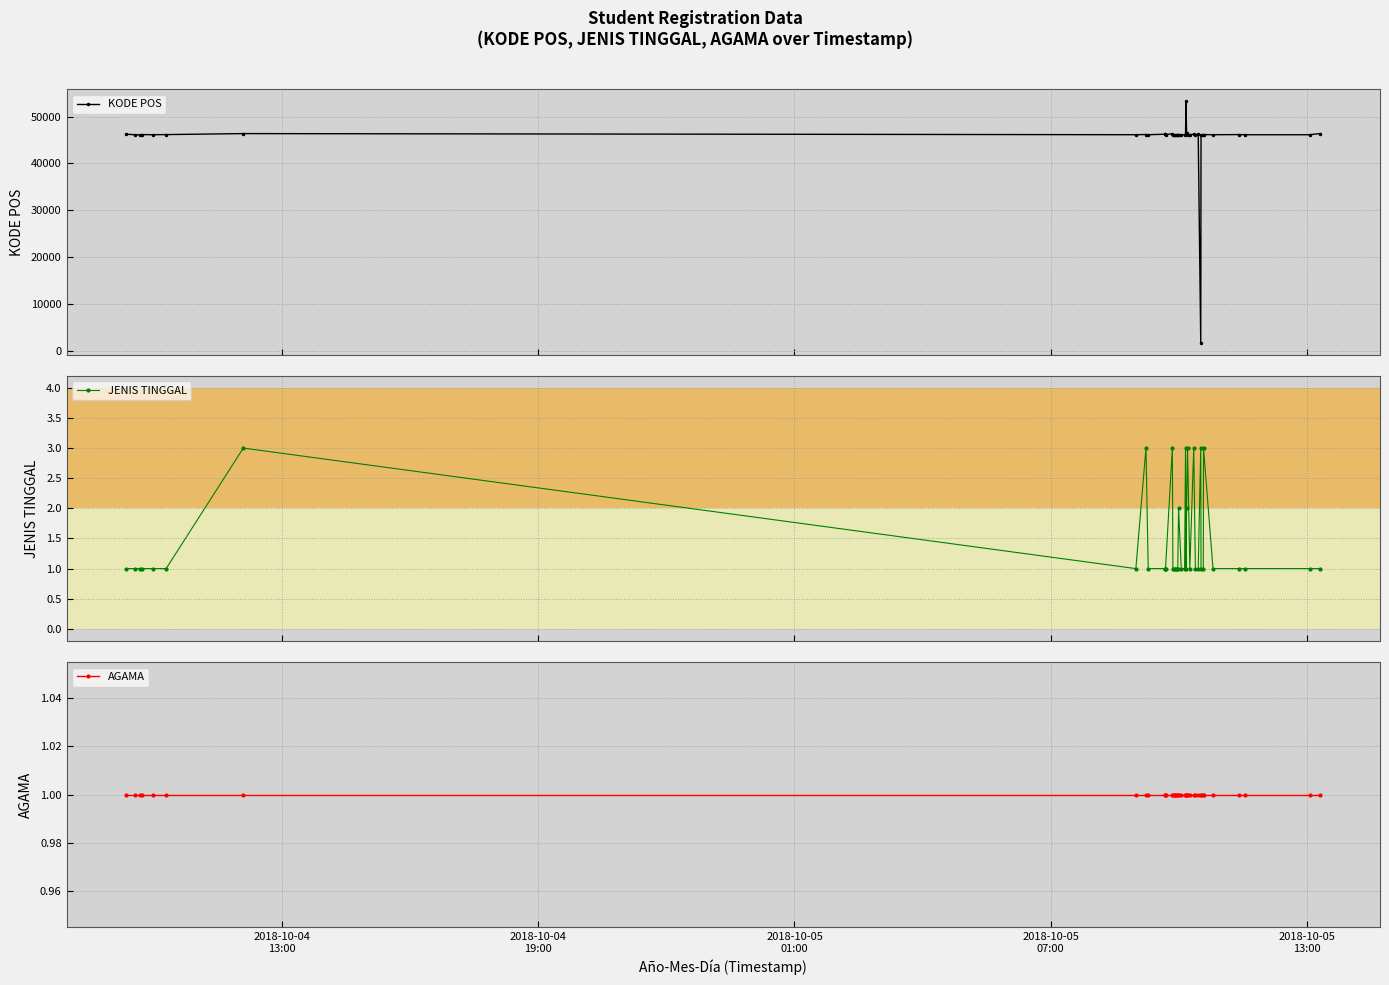

True or false: JENIS TINGGAL and AGAMA cross at least once.

False